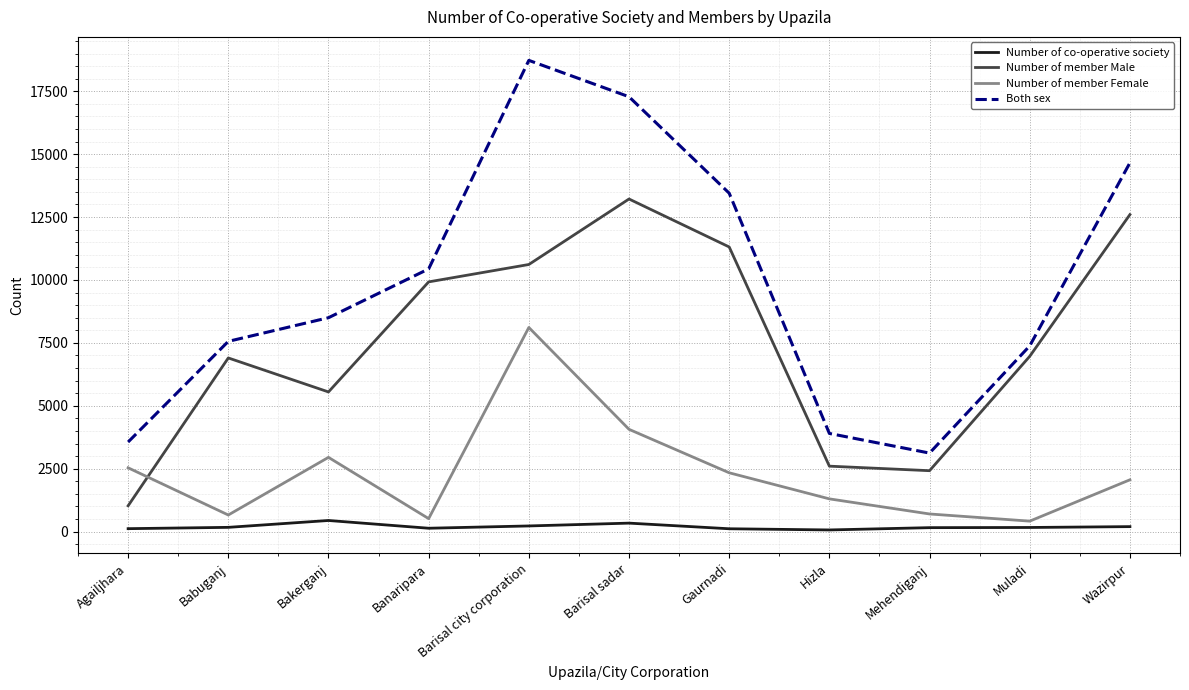

How many series are shown in this chart?

4